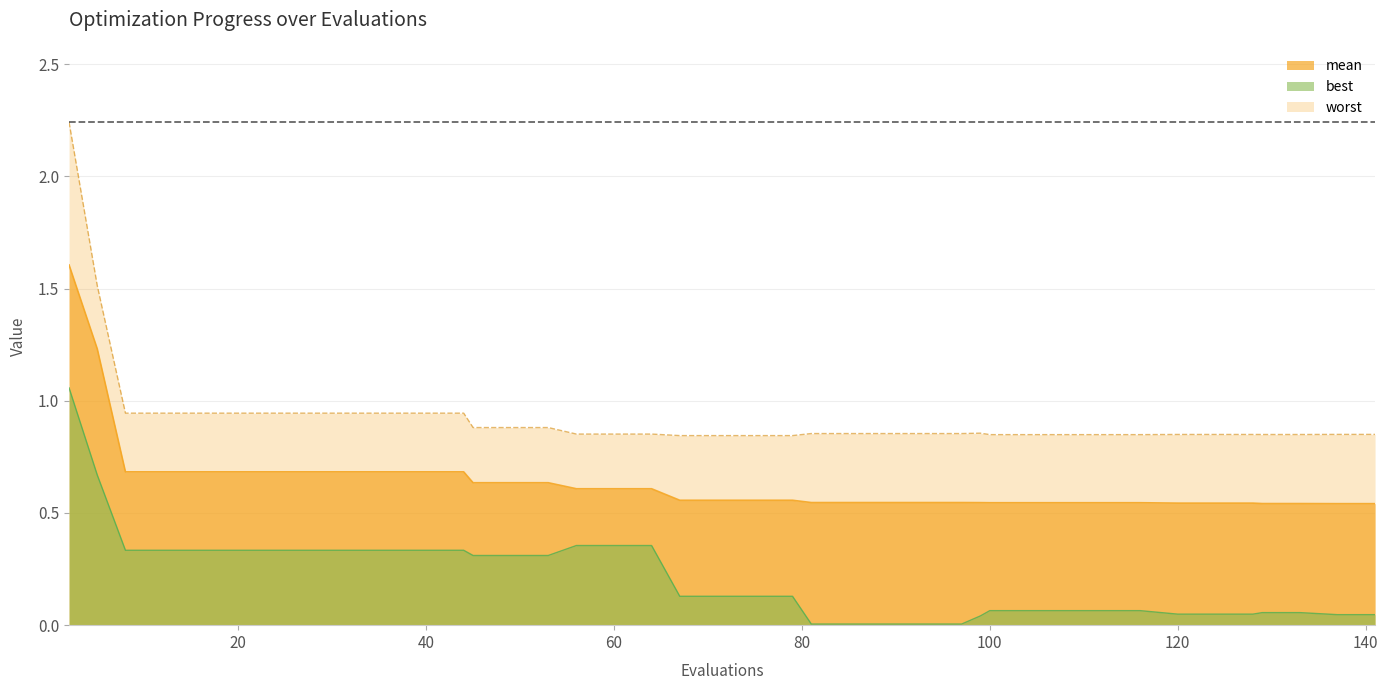

Which has a higher value, 20 or 129?

20